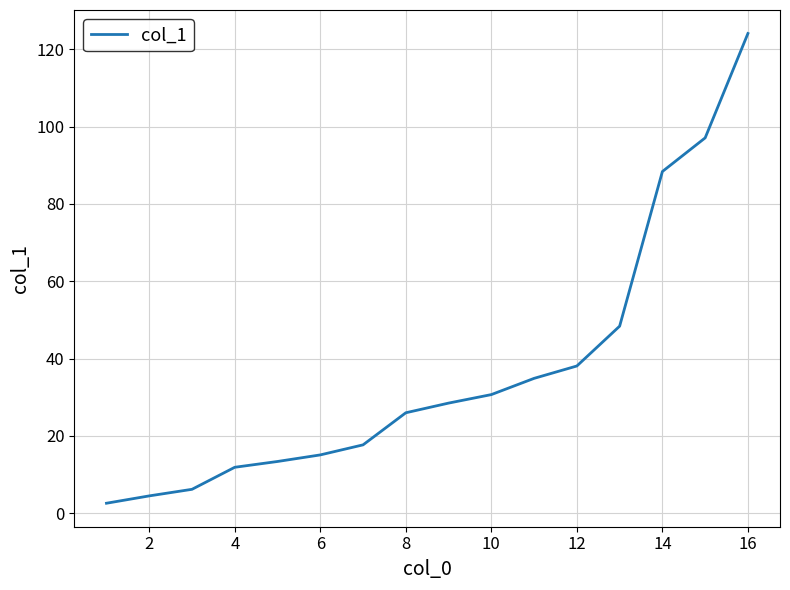

How many lines are shown in the chart?

1